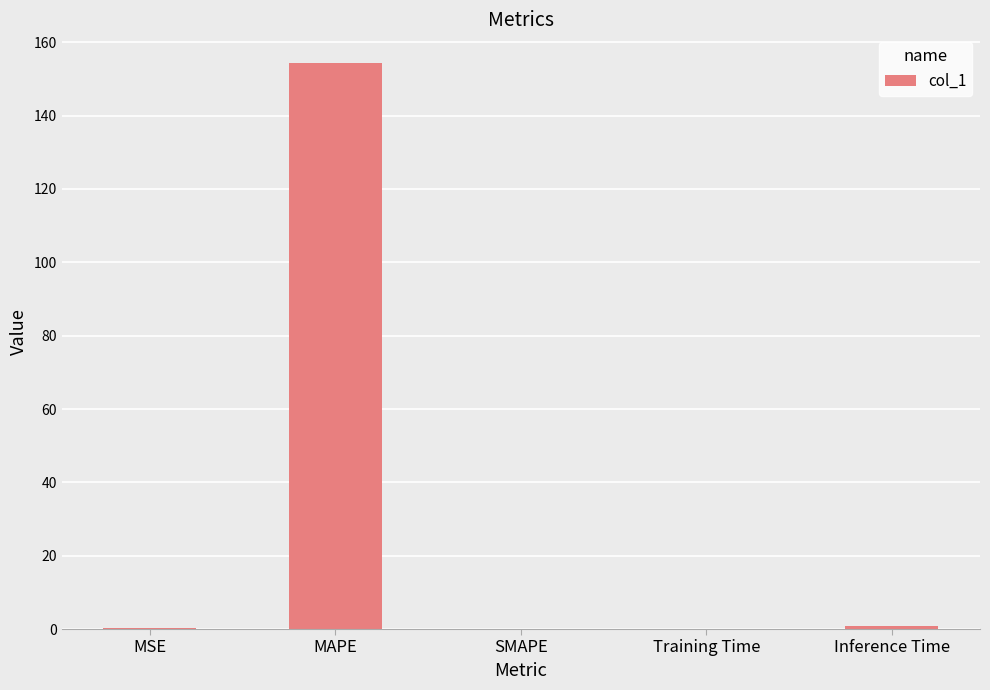

What is the maximum value shown in the chart?

154.5